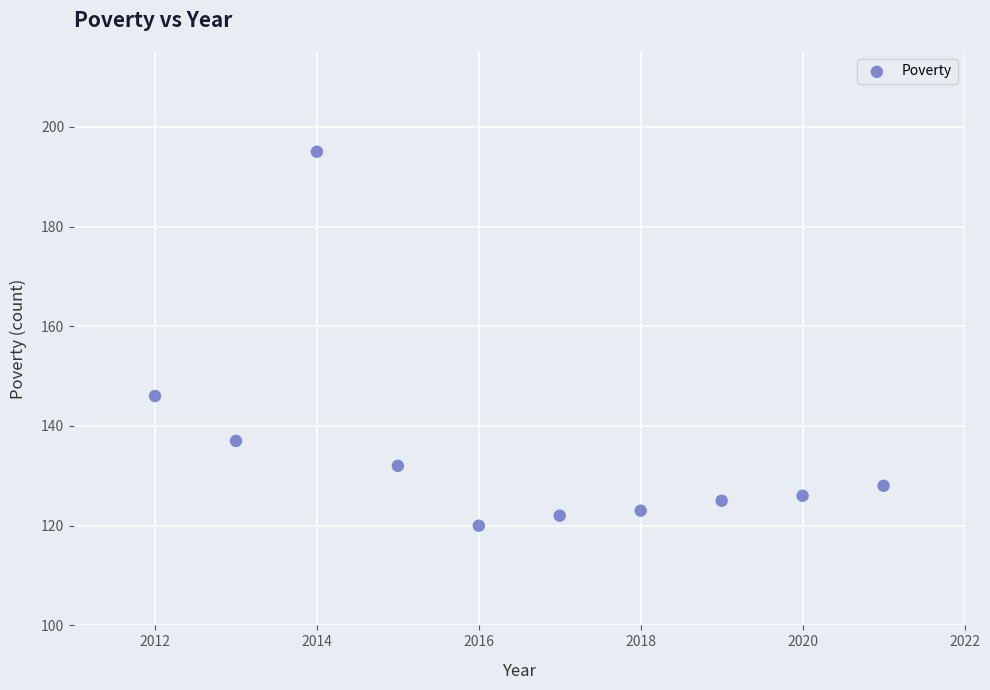

What is the range of X values (max minus min)?

9